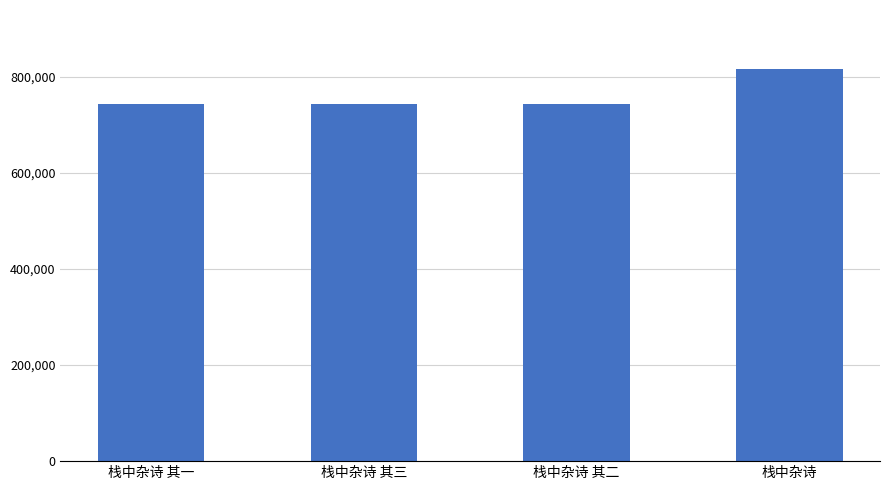

What is the label of the 1st bar from the right?

栈中杂诗